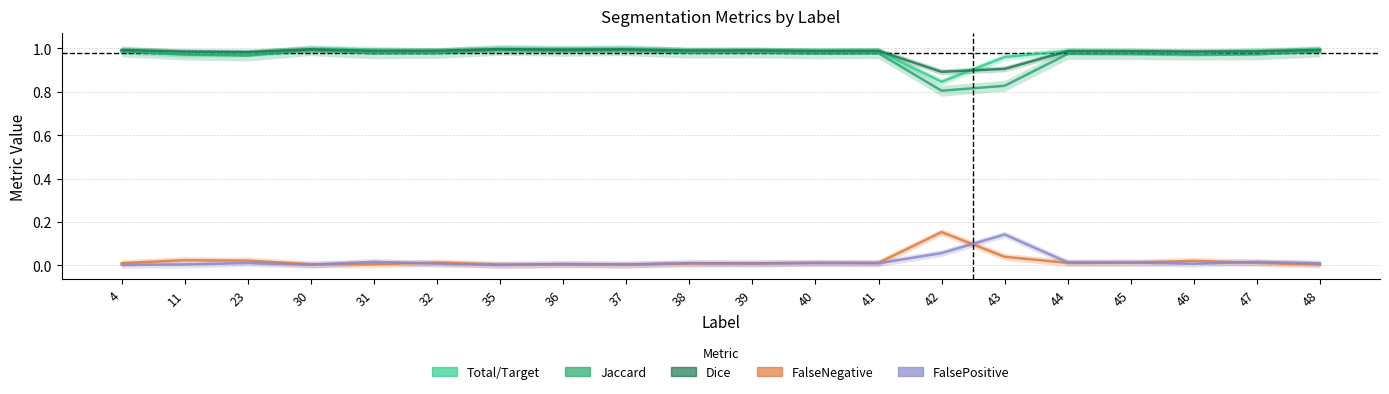

Which has a higher value, 4 or 23?

23